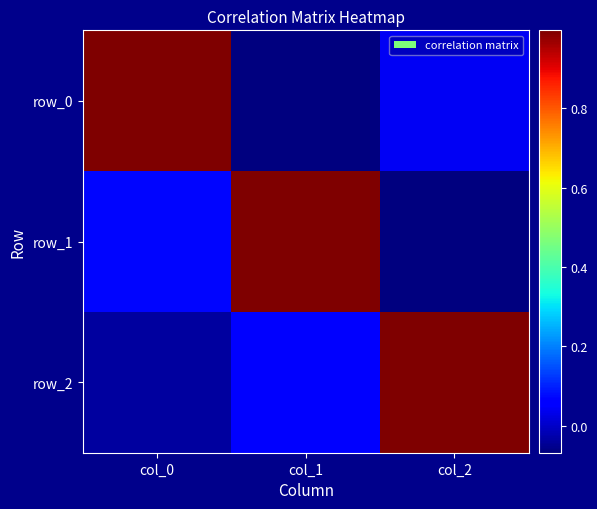

What is the sum of all row_2 values?

1.0